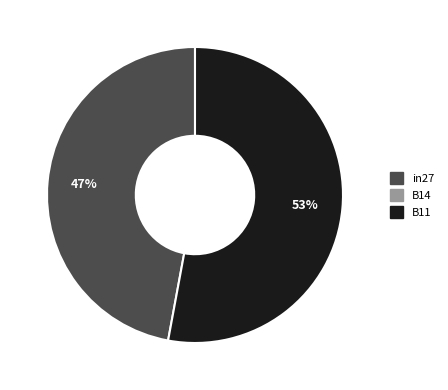

To the nearest percent, what is the average slice percentage?

50%